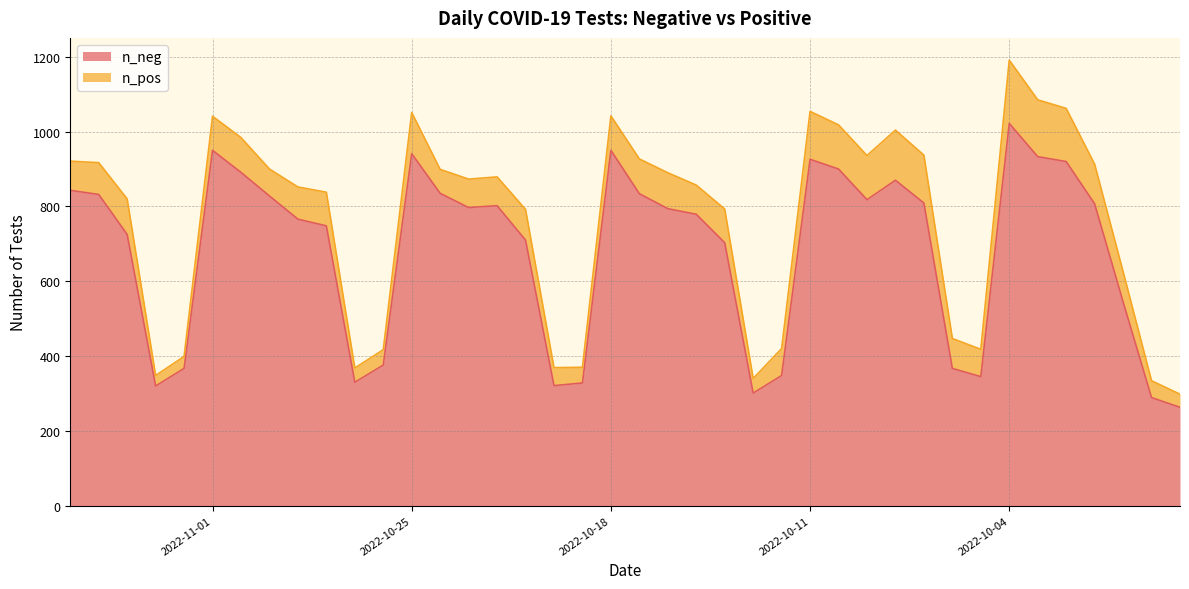

What is the total value across all series at 2022-10-21?

792